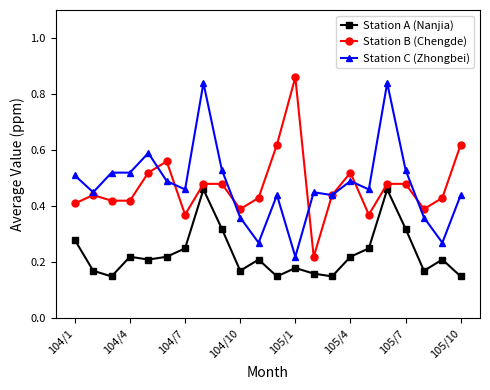

At how many categories does at least one series exceed 0?

22